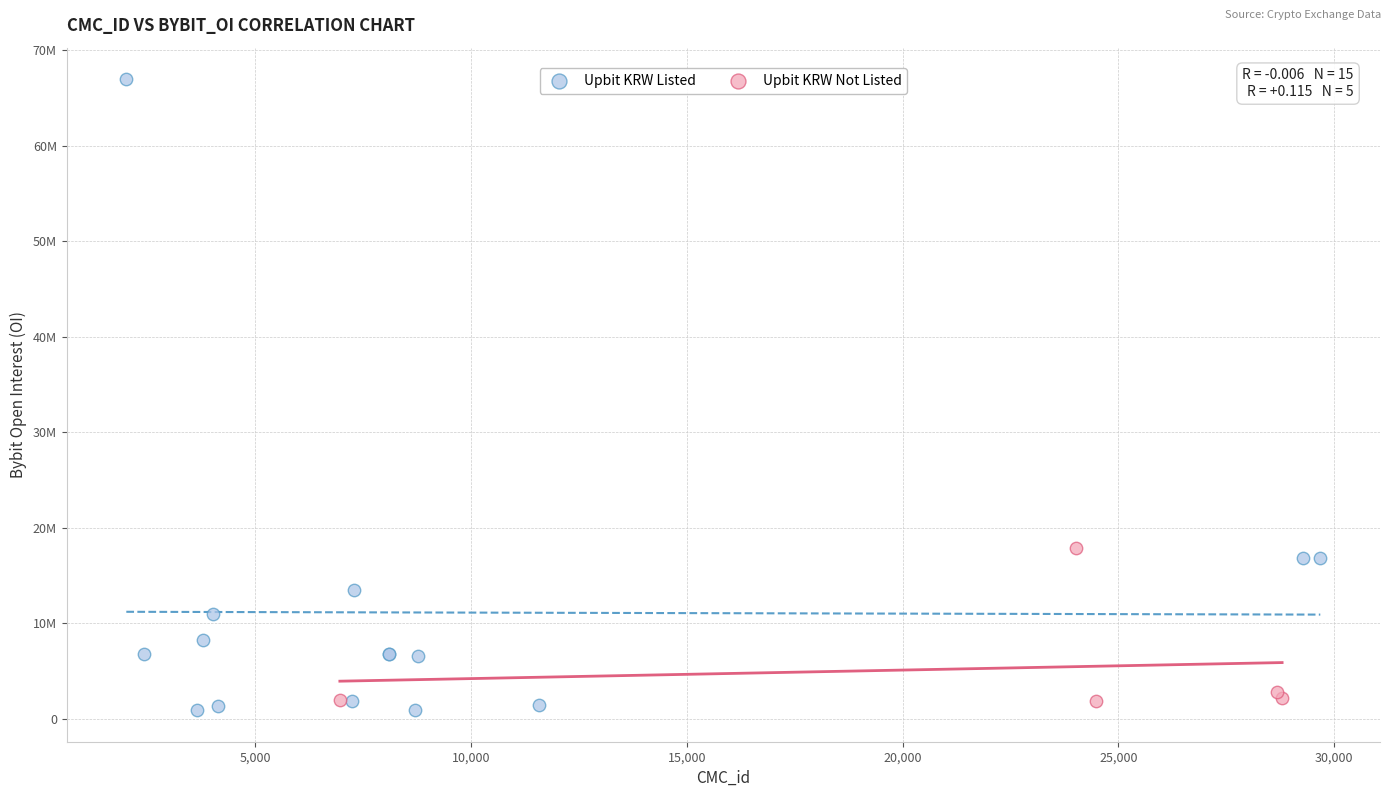

What are all the series names shown in the legend?

Upbit KRW Listed, Upbit KRW Not Listed